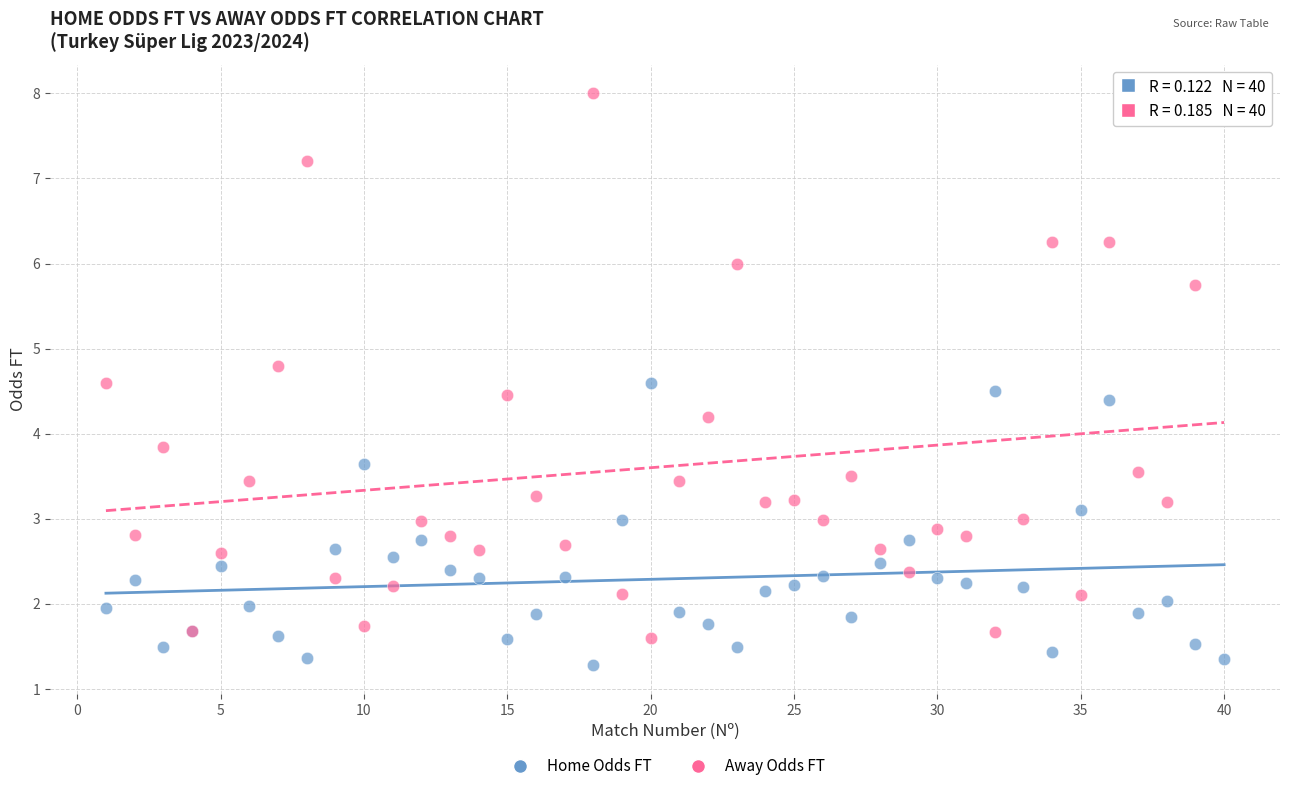

Which series contains the lowest Y value?

Home Odds FT